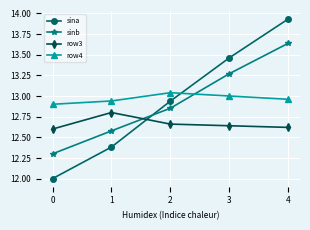

How many interior local peaks does the row4 series have?

1